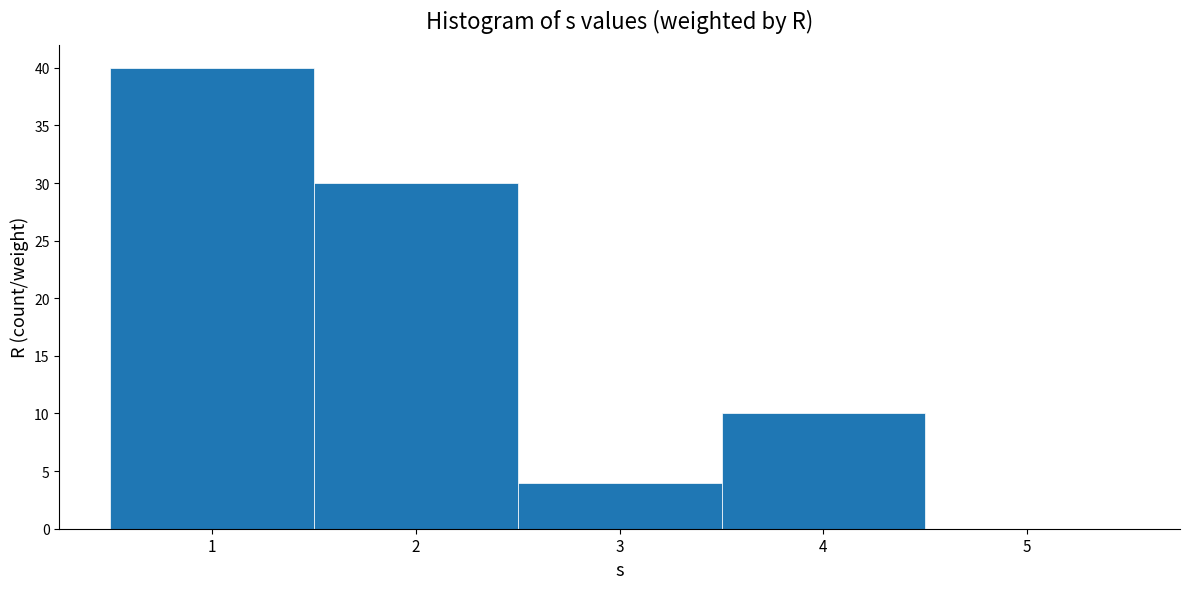

Over which range of the x-axis is the bar tallest?

0.5 to 1.5